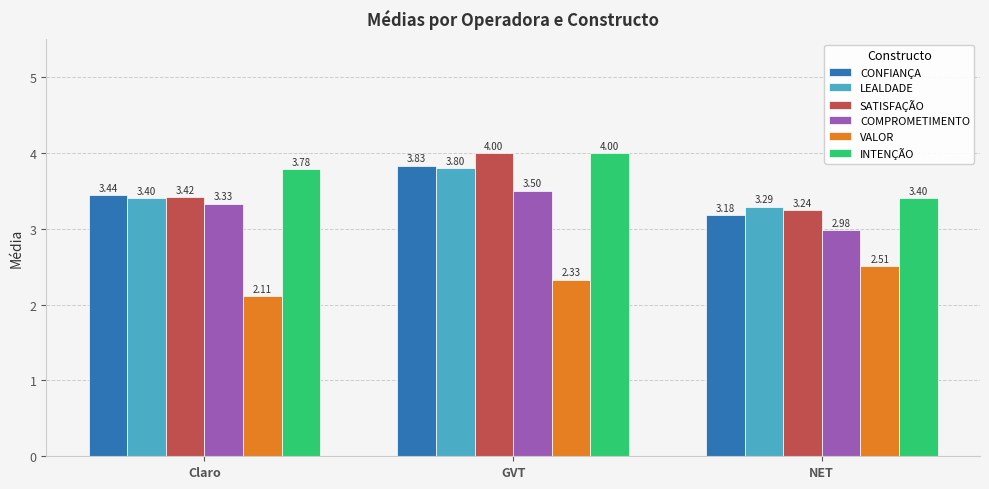

What is the approximate value of SATISFAÇÃO at GVT?

4.0